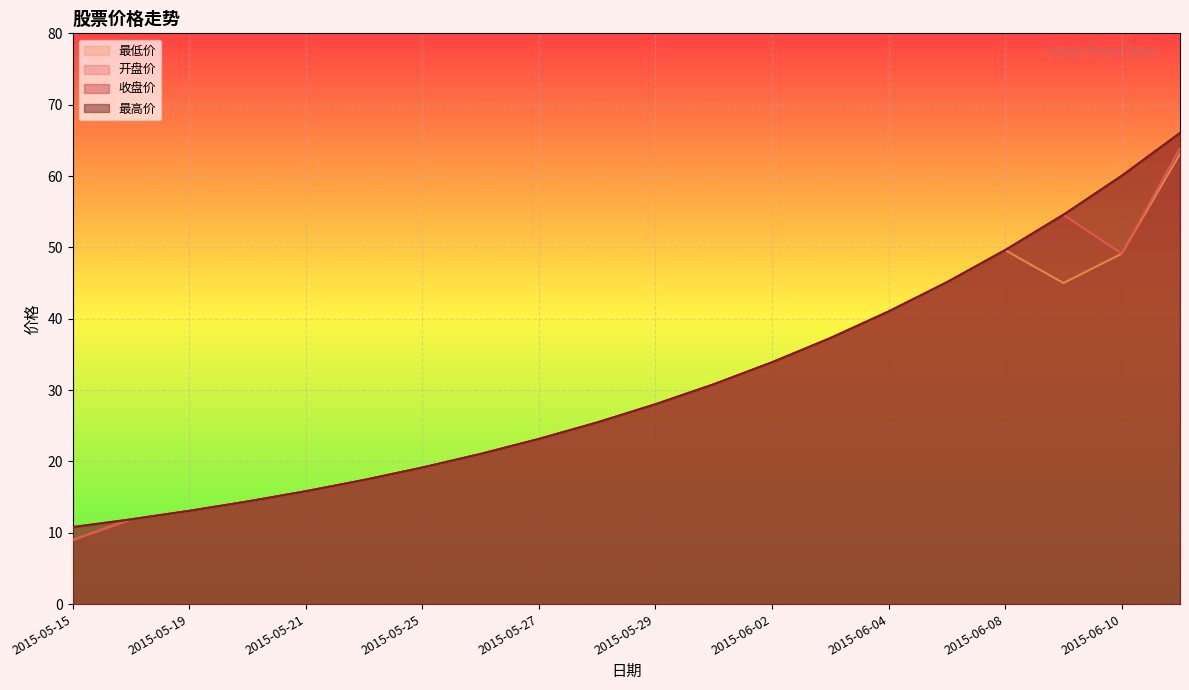

What is the value of the 收盘价 point at the 18th from the left?

54.6